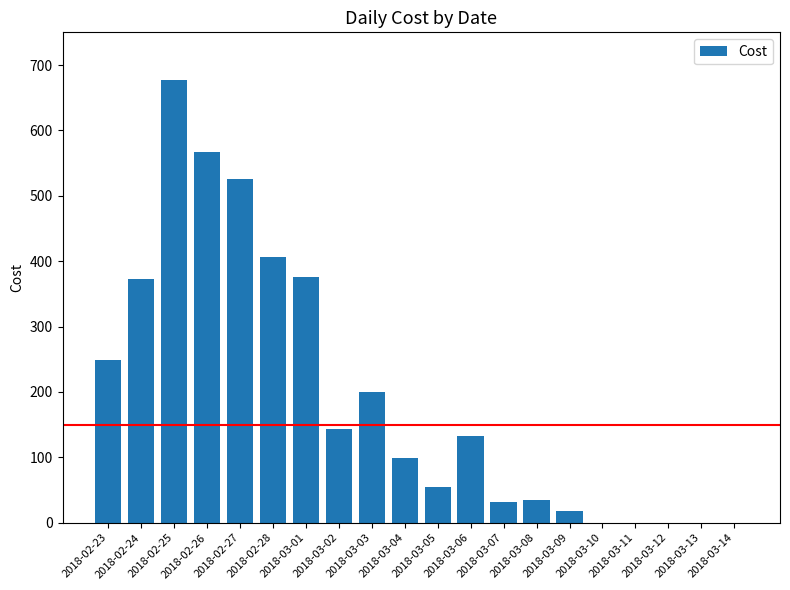

What is the greatest value displayed?

677.7